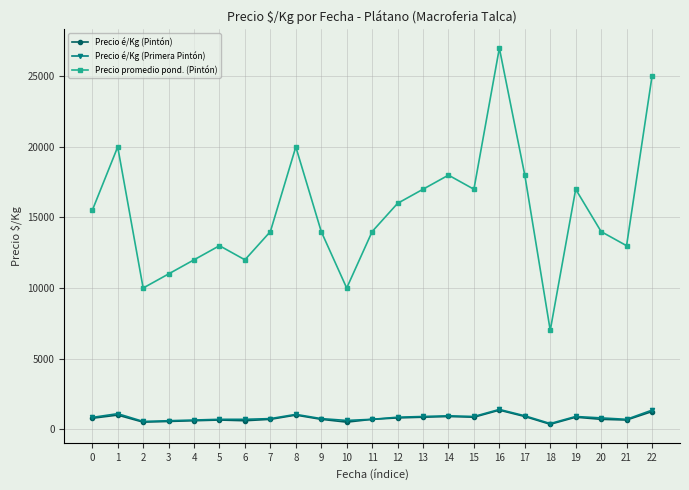

Is it true that Precio é/Kg (Primera Pintón) equals 700 at 6?

True